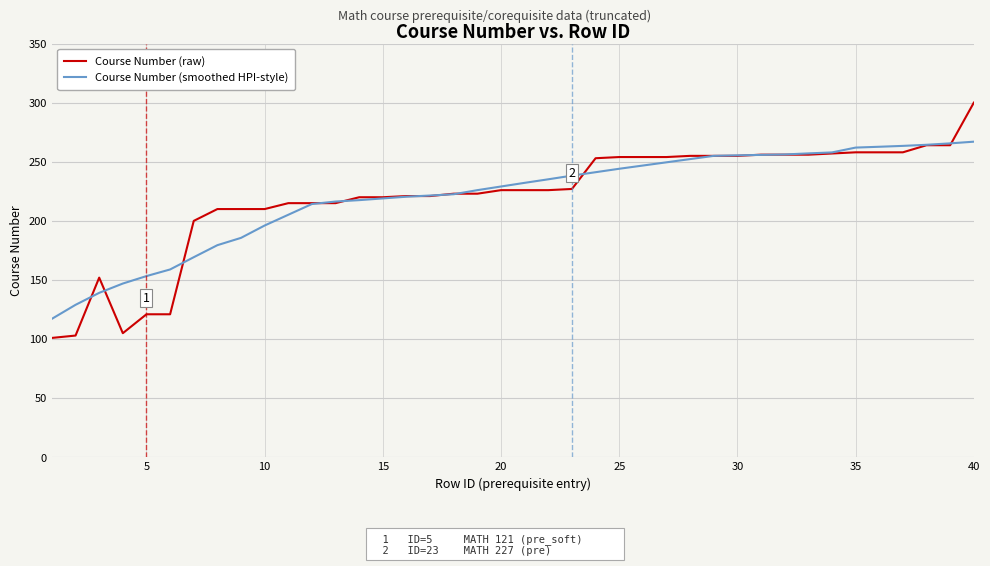

List the series in order of their peak value, highest first.

Course Number (raw), Course Number (smoothed HPI-style)